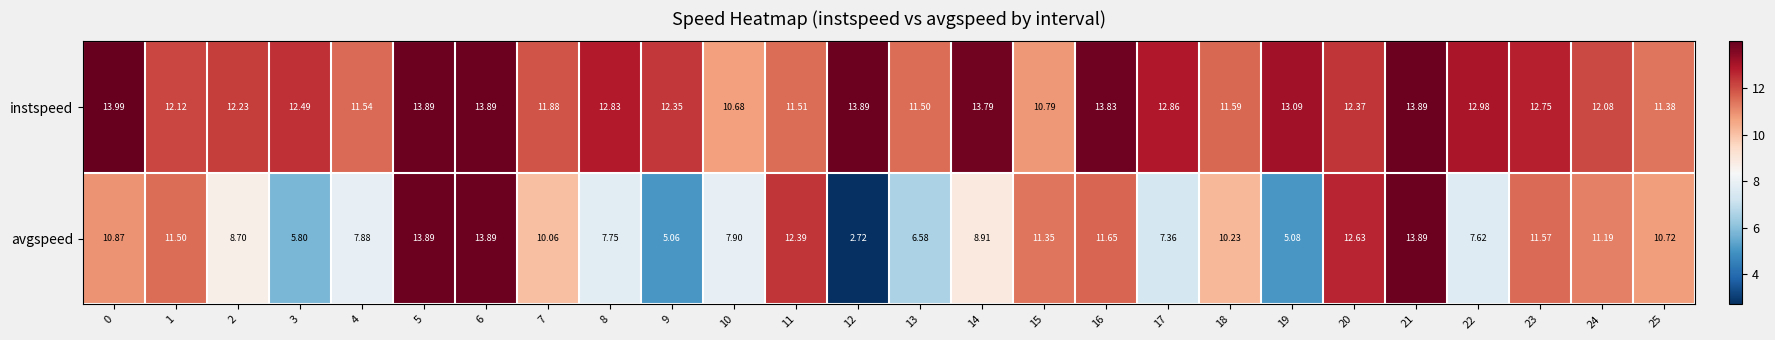

Count the number of data series in this chart.

2